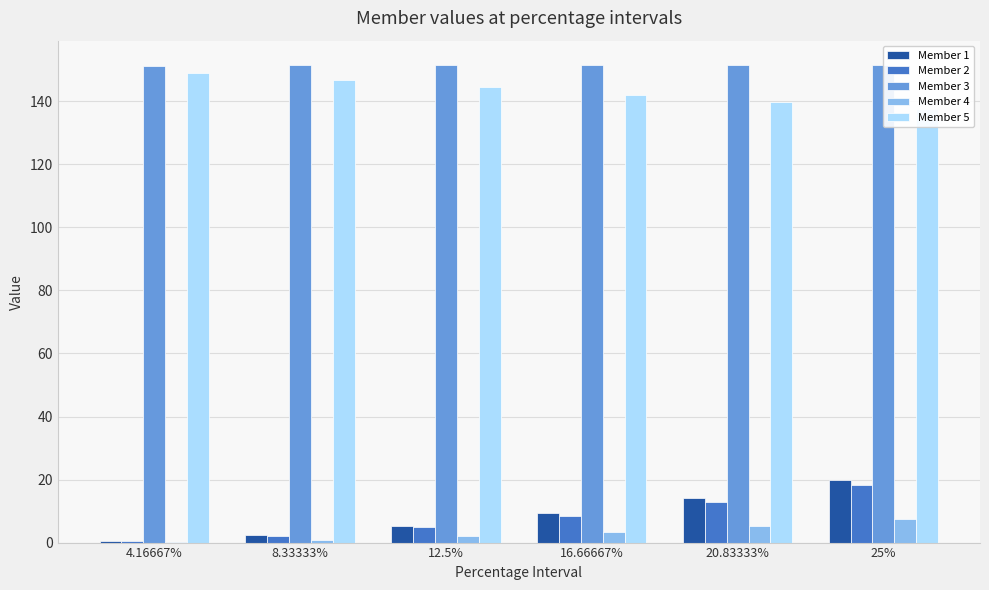

What is the difference between the highest and lowest values at 12.5%?

149.6